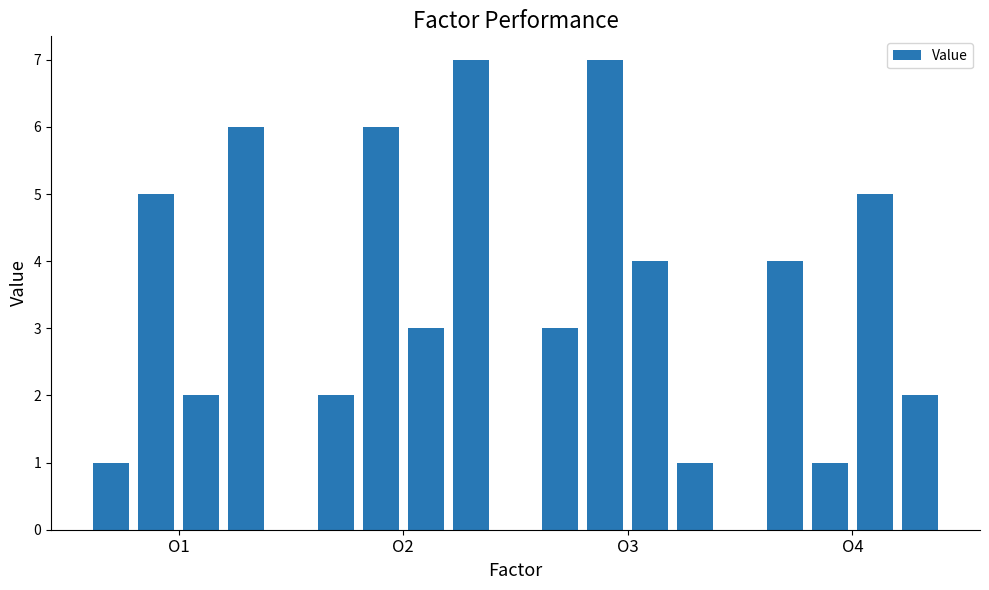

What is the difference between the maximum and second lowest values?

6